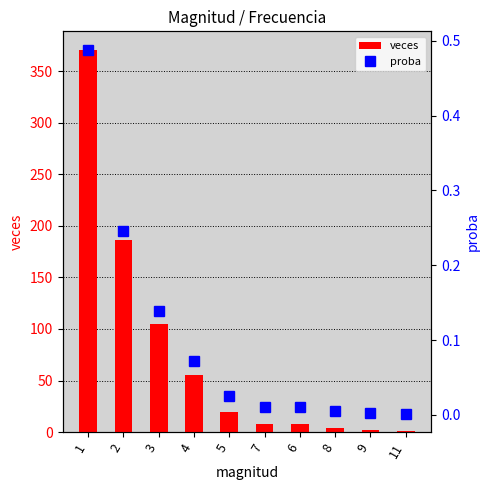

Which series has the widest spread of values?

veces